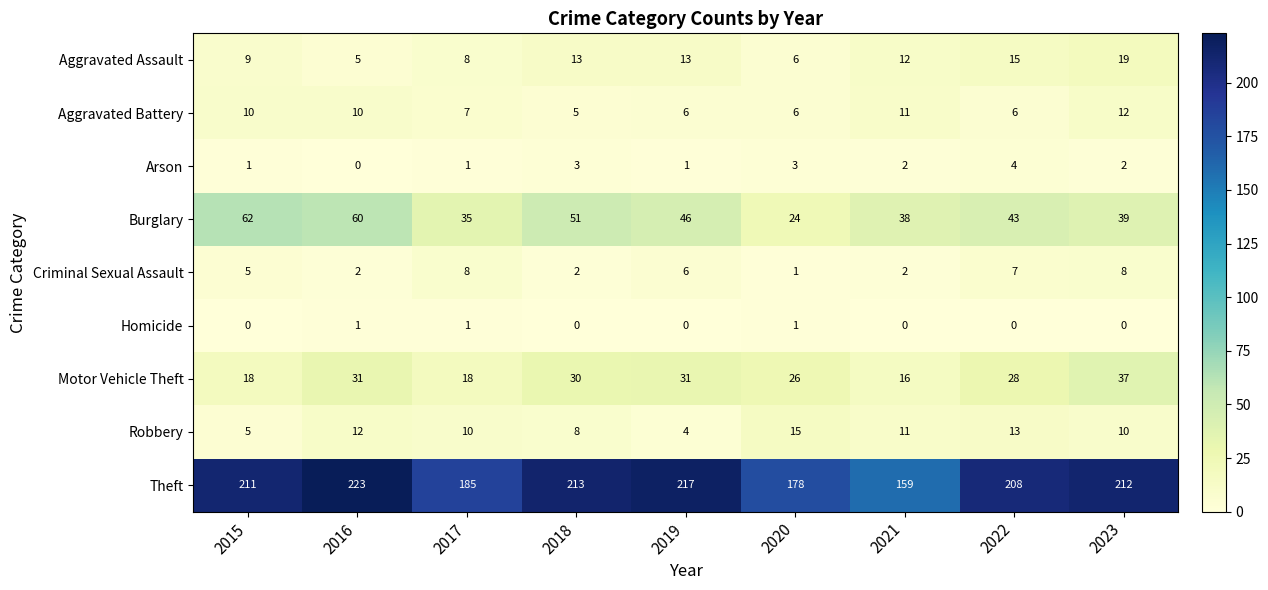

What is the difference between the maximum and minimum values in the Robbery series?

11